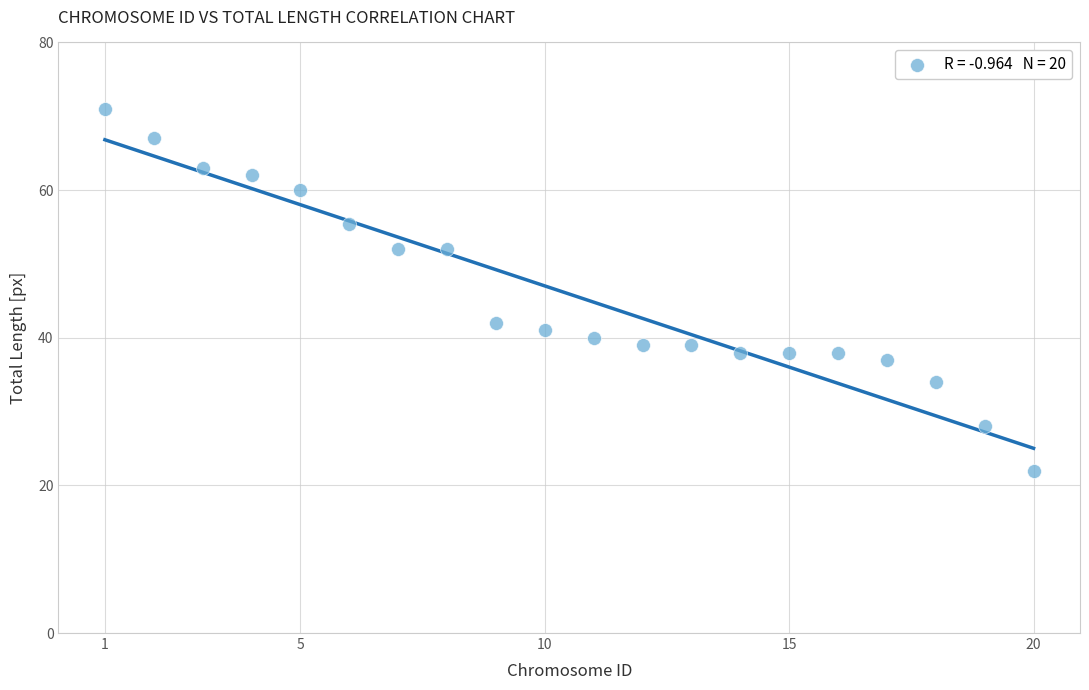

What Y value in the scatter plot is closest to 46?

42.0